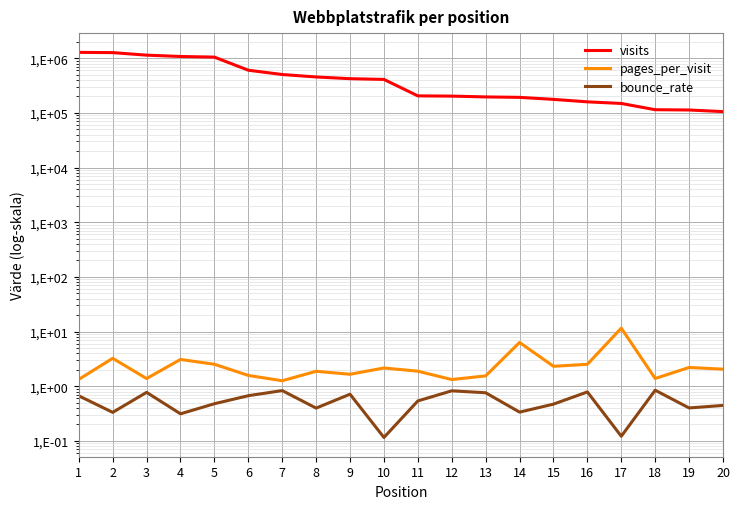

Which series changed the most between 8 and 14?

visits